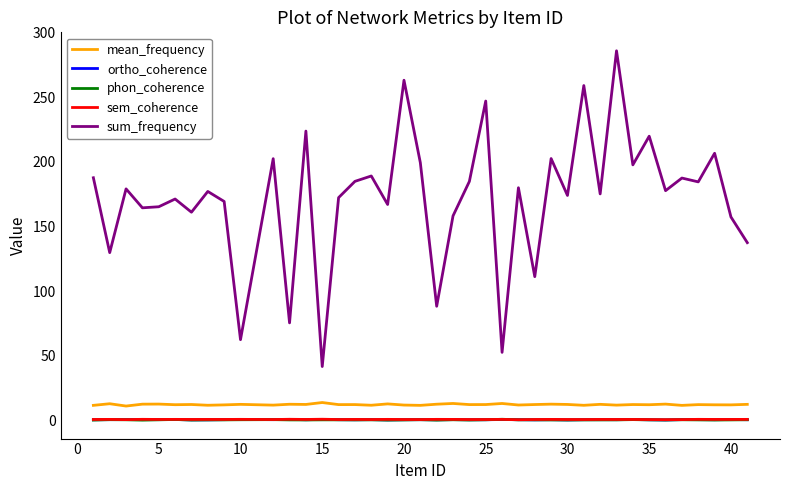

True or false: mean_frequency and sem_coherence intersect in this chart.

False